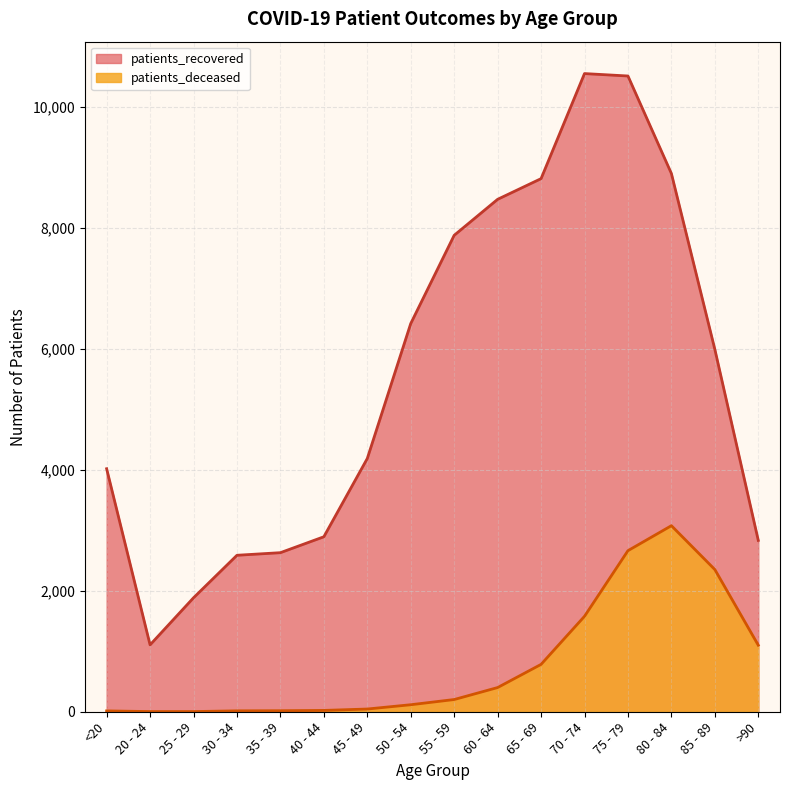

Count the number of data series in this chart.

2